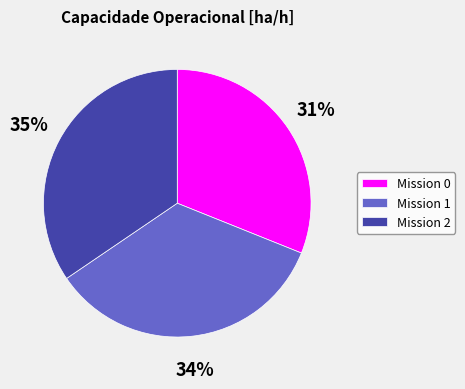

To the nearest percent, what portion does Mission 0 represent?

31%